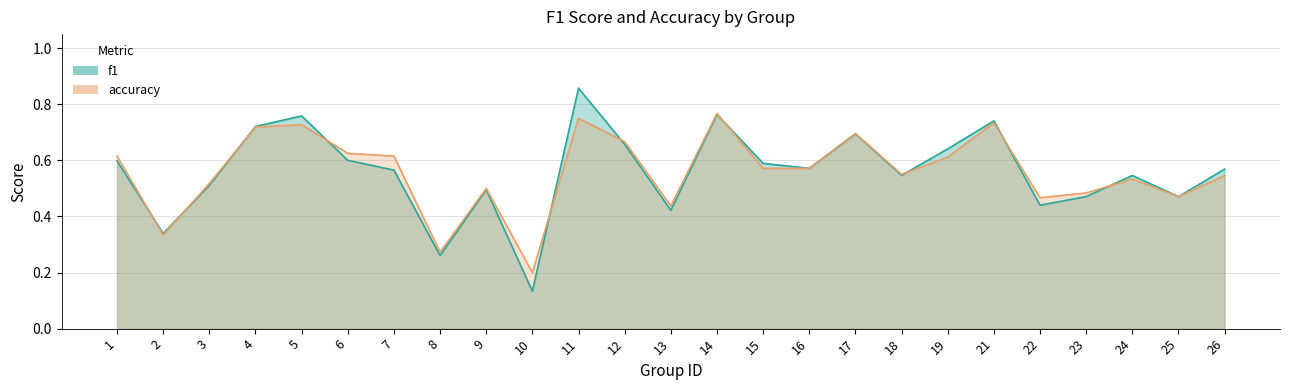

What value does the f1 series have at 23?

0.5